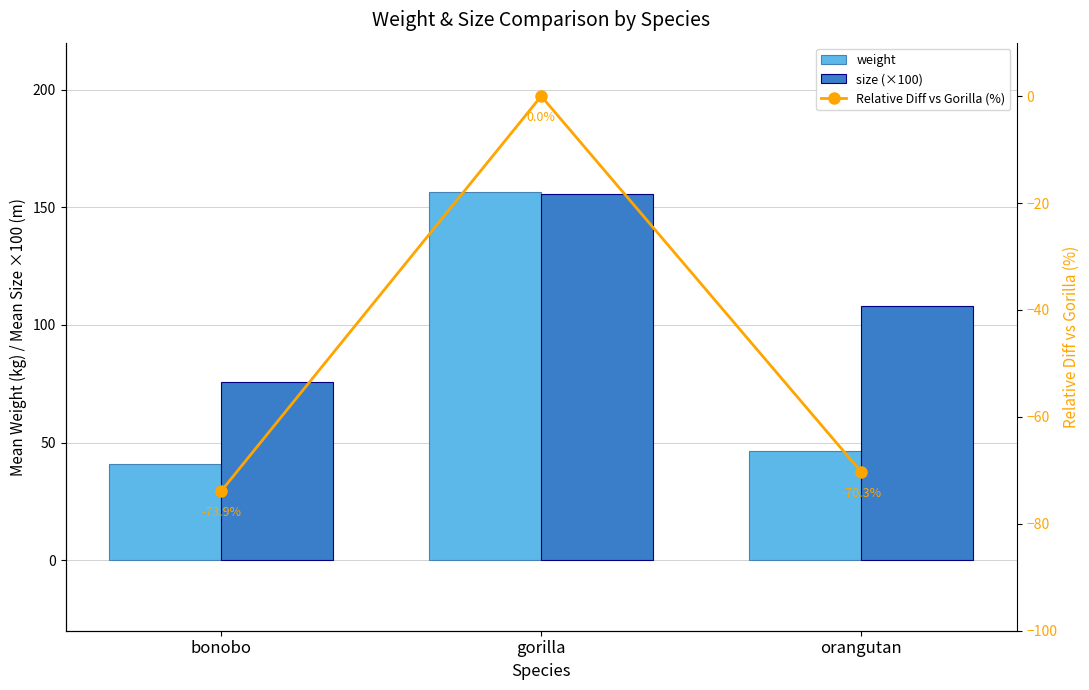

Between bonobo and gorilla, which series saw the biggest shift?

weight